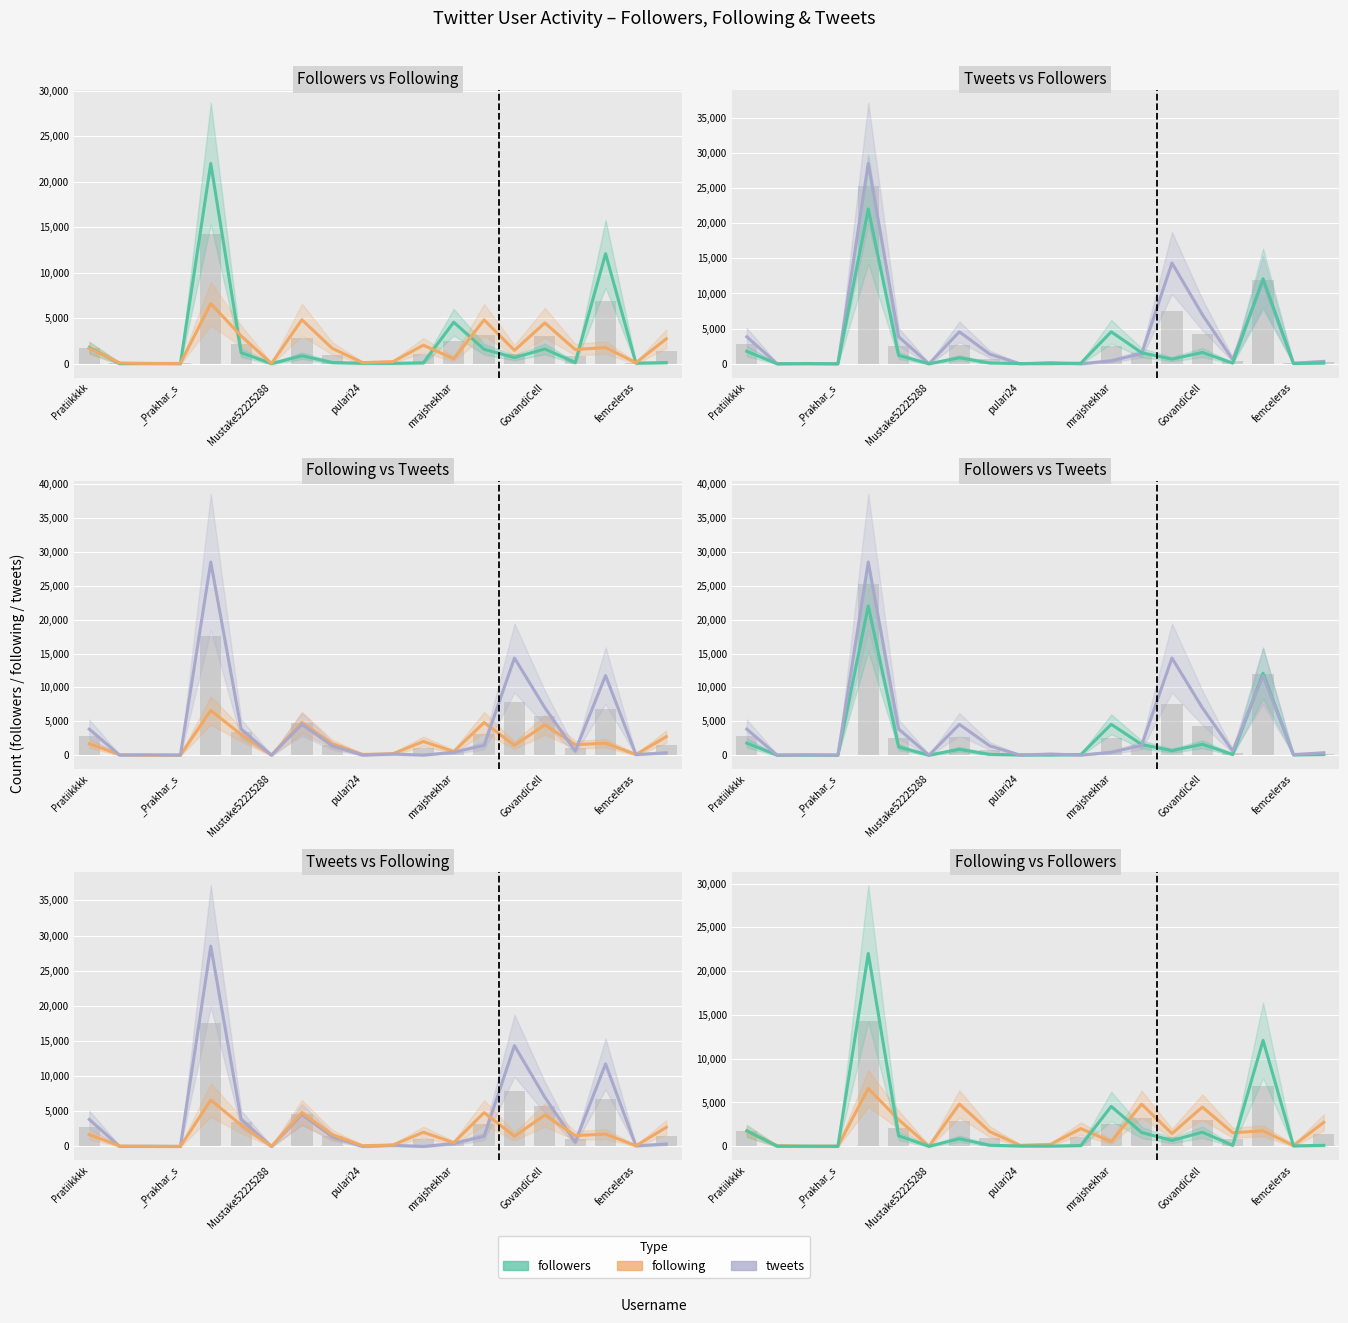

What is the greatest value displayed?

28494